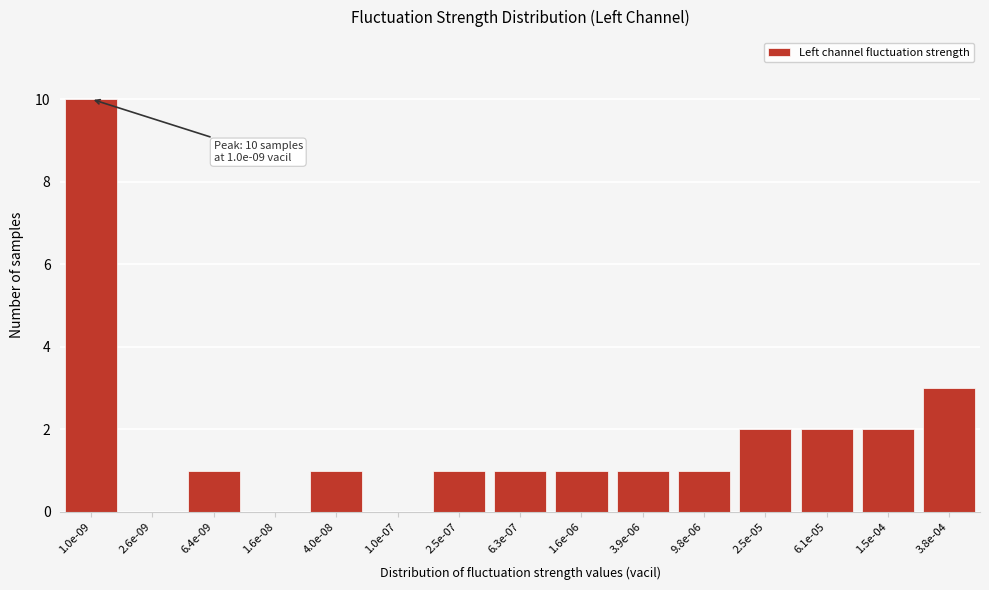

Reading left to right, extract all data points from this chart.

1.0e-09=10	2.6e-09=0	6.4e-09=1	1.6e-08=0	4.0e-08=1	1.0e-07=0	2.5e-07=1	6.3e-07=1	1.6e-06=1	3.9e-06=1	9.8e-06=1	2.5e-05=2	6.1e-05=2	1.5e-04=2	3.8e-04=3